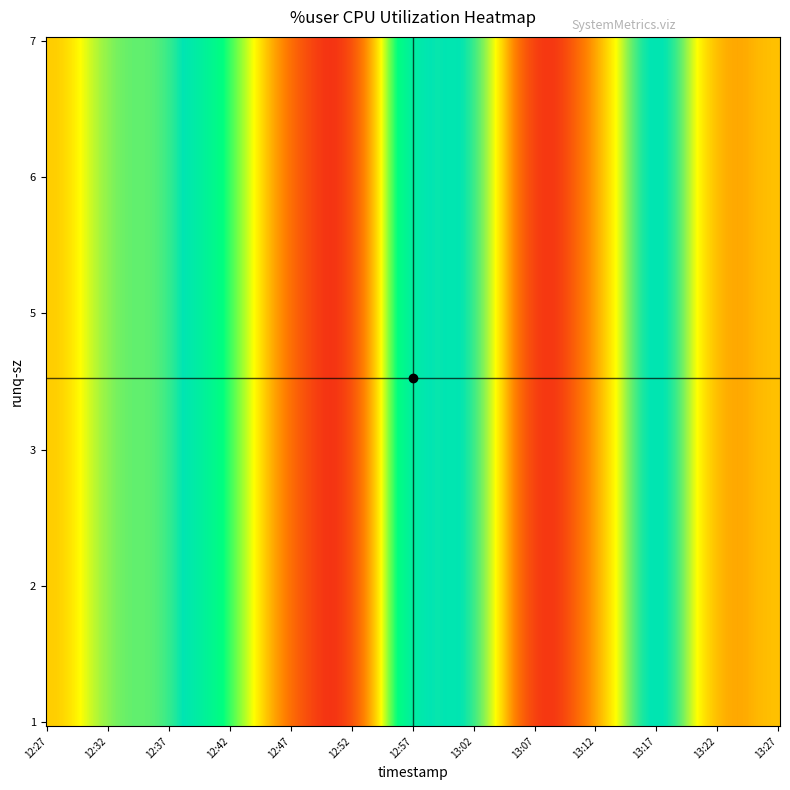

What is the maximum value shown in the chart?

45.7